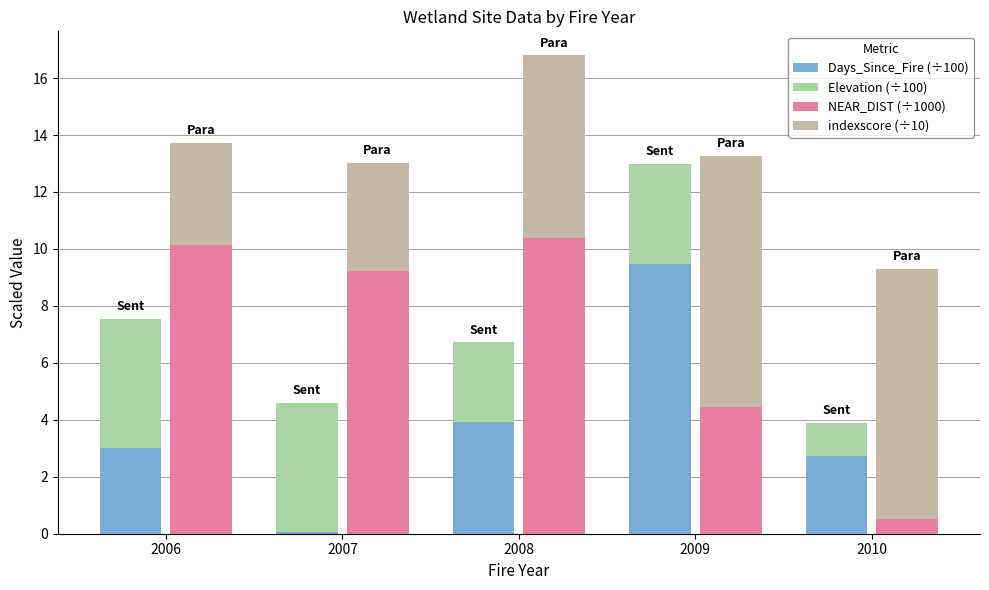

Reading left to right, what are all the values shown in this chart?

Days_Since_Fire (÷100): 2006=3.0	2007=0.1	2008=3.9	2009=9.5	2010=2.7
Elevation (÷100): 2006=4.5	2007=4.5	2008=2.8	2009=3.5	2010=1.2
NEAR_DIST (÷1000): 2006=10.1	2007=9.2	2008=10.4	2009=4.5	2010=0.5
indexscore (÷10): 2006=3.6	2007=3.8	2008=6.4	2009=8.8	2010=8.8